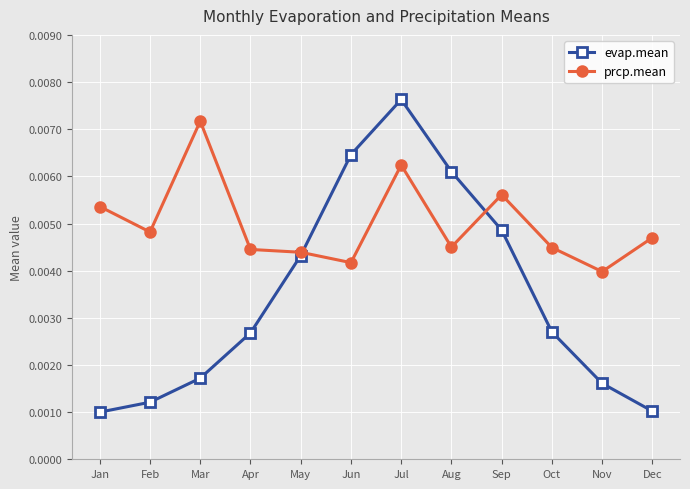

List the series in order of their overall mean, lowest first.

evap.mean, prcp.mean